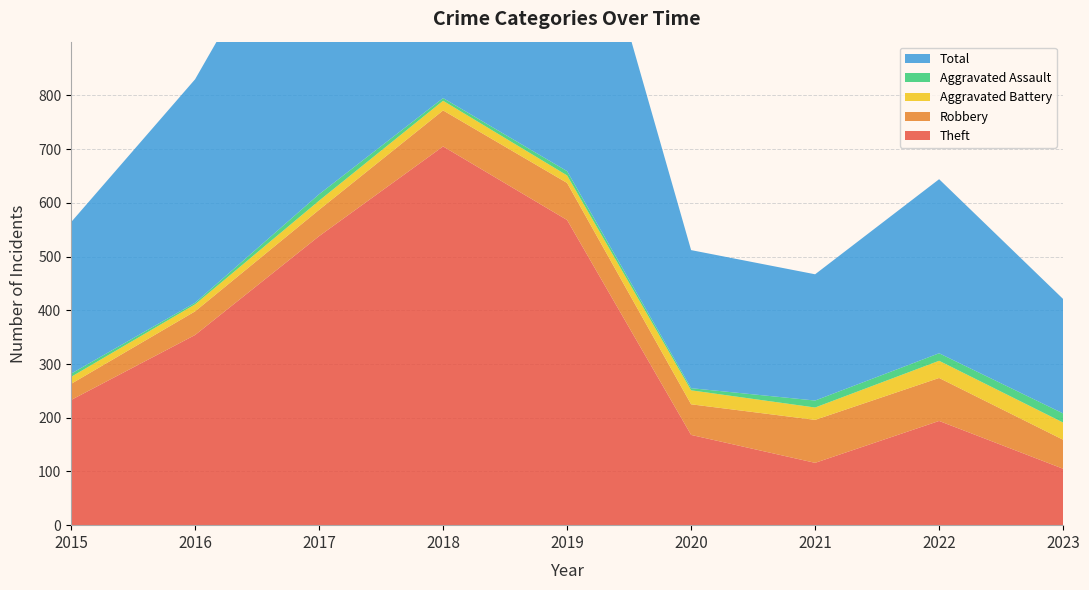

Reading left to right, what are all the values shown in this chart?

Theft: 233	354	538	705	568	168	116	194	105
Robbery: 30	44	49	67	69	57	80	80	54
Aggravated Battery: 13	13	17	18	14	26	23	32	32
Aggravated Assault: 6	3	12	5	8	4	13	14	17
Total: 282	416	617	797	660	257	235	324	213